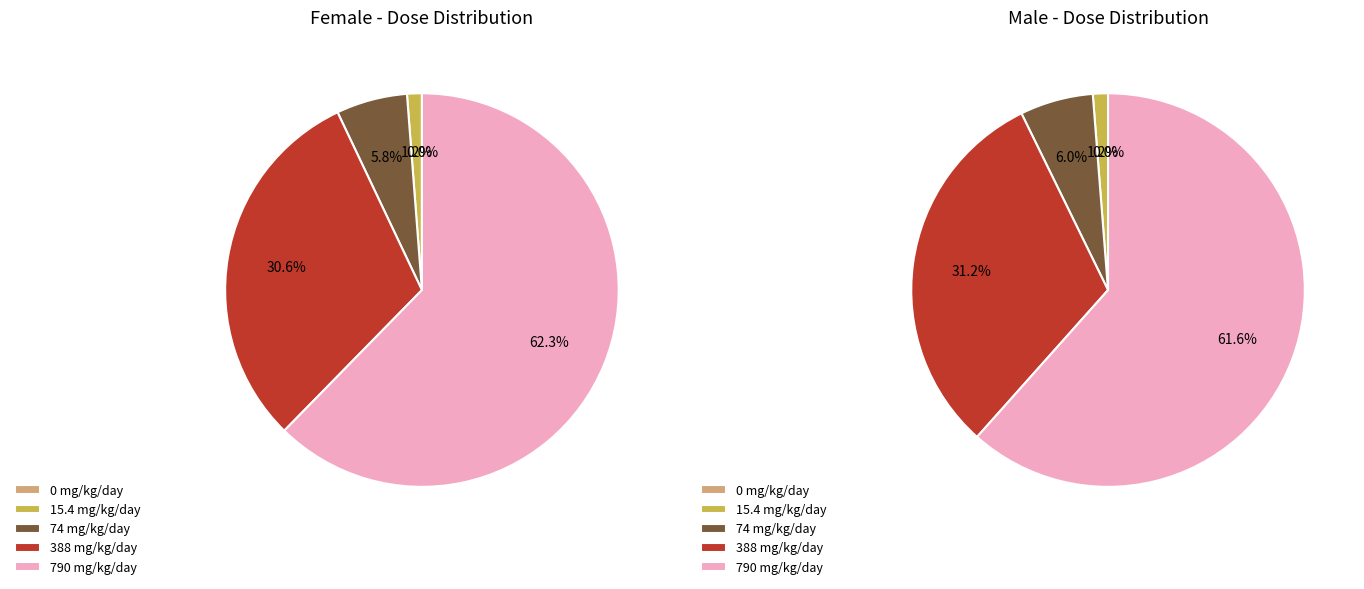

How many slices are in this pie chart?

5